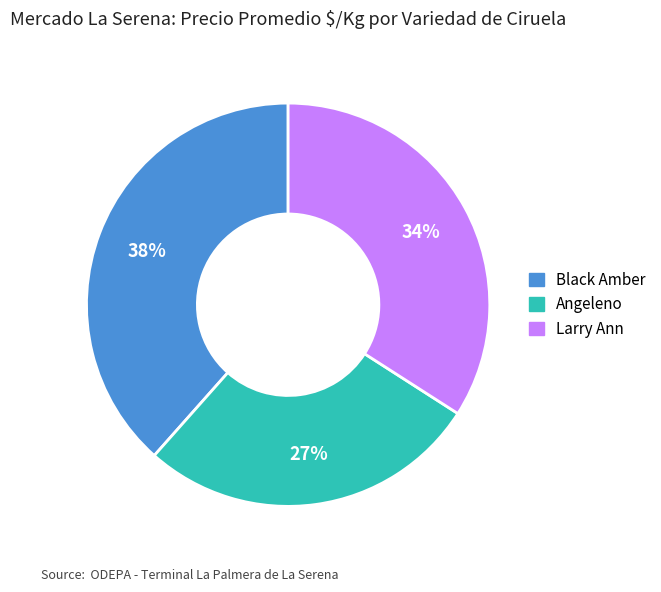

The Larry Ann slice represents 40% of the pie. True or false?

False